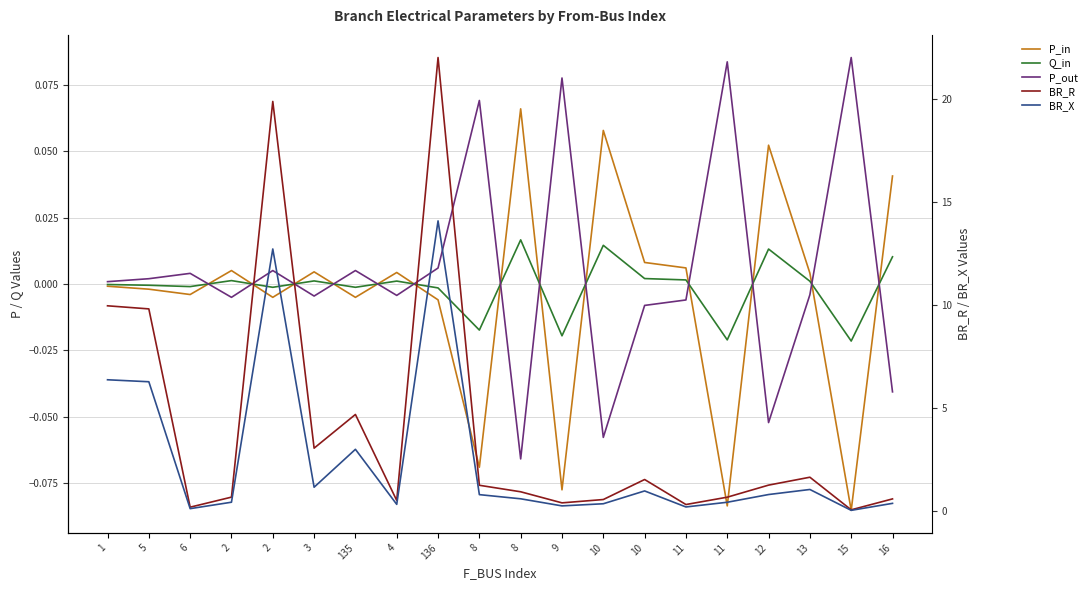

How many series are shown in this chart?

5